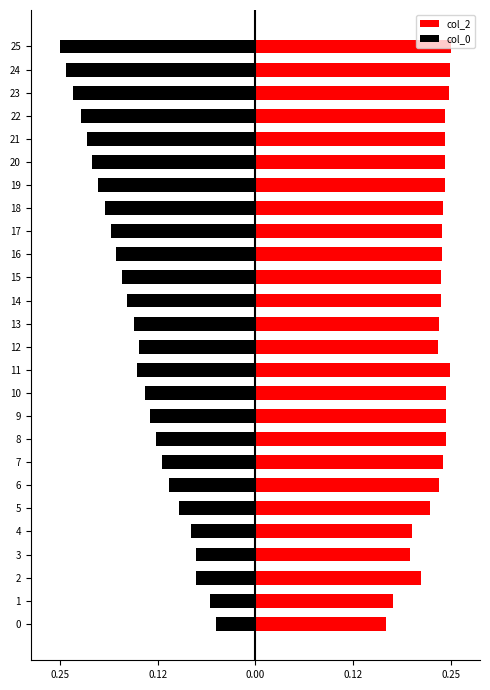

The value of col_0 at 22 is -0.2. True or false?

True